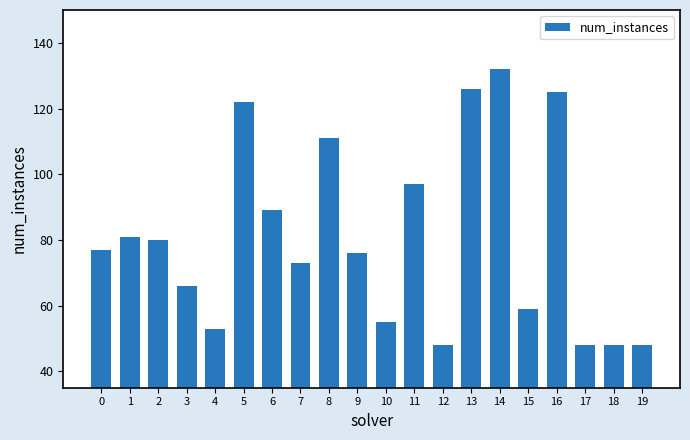

What is the difference between the values at 17 and 0?

29